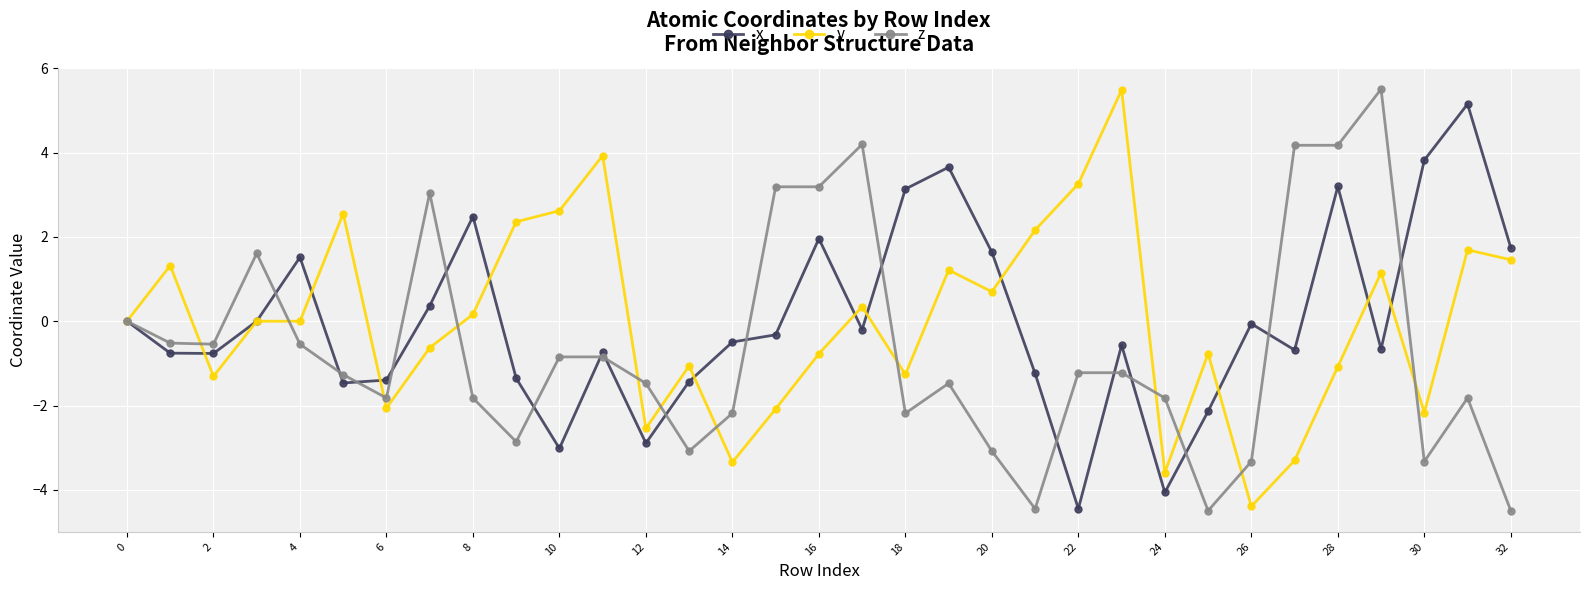

What is the value of the z point at the 11th from the left?

-0.8